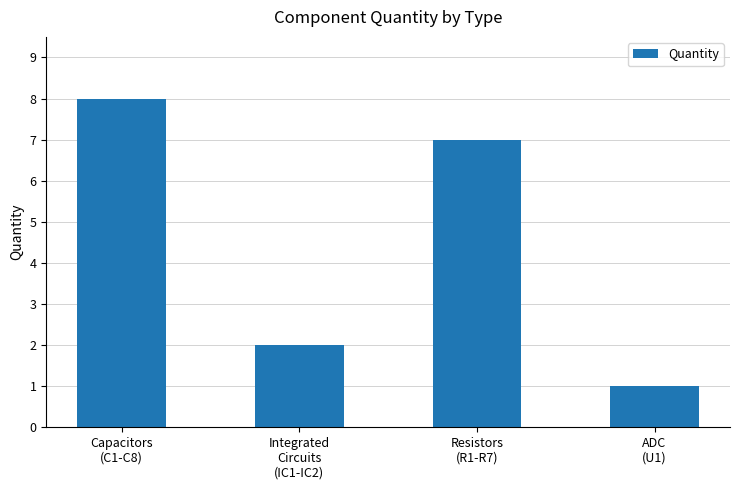

What is the difference between the maximum and minimum values?

7